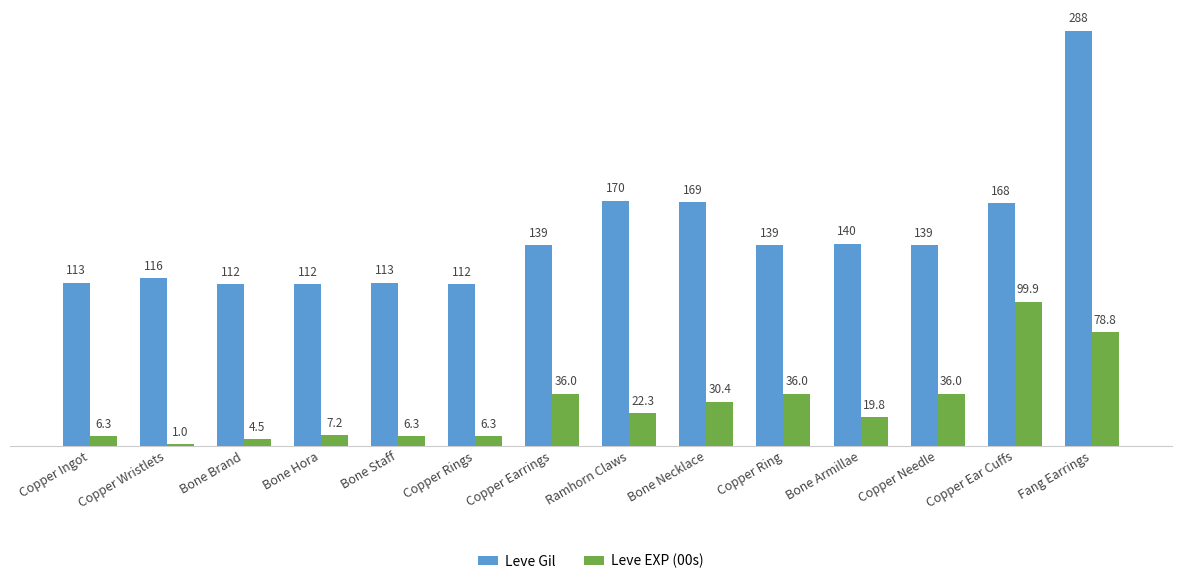

What is the greatest value displayed?

288.0